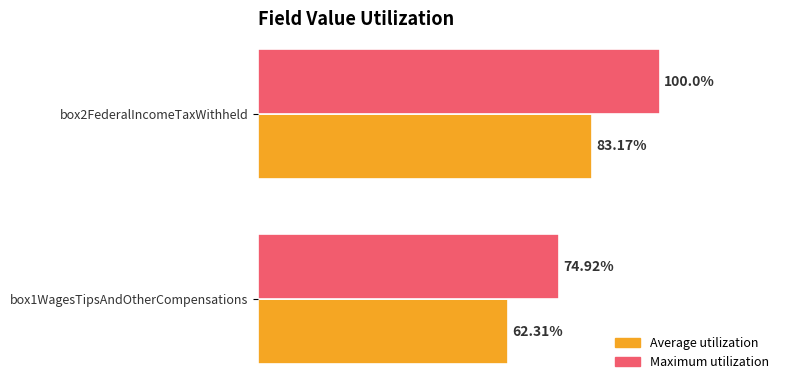

At which category is the sum across all series the highest?

box2FederalIncomeTaxWithheld